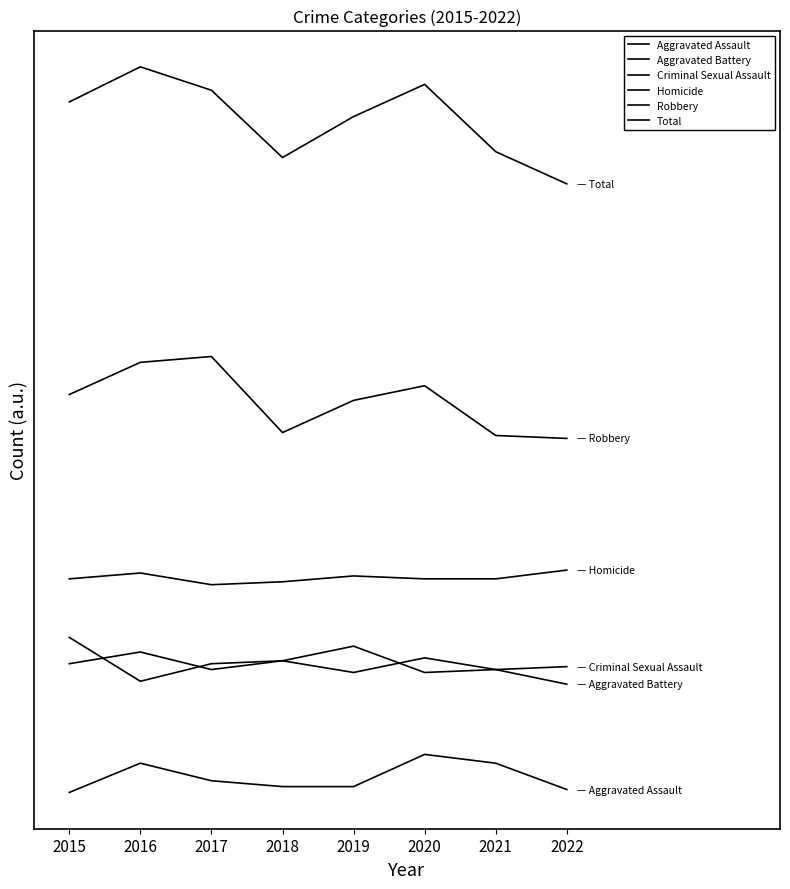

What is the difference between the highest and lowest values at 2017?

236